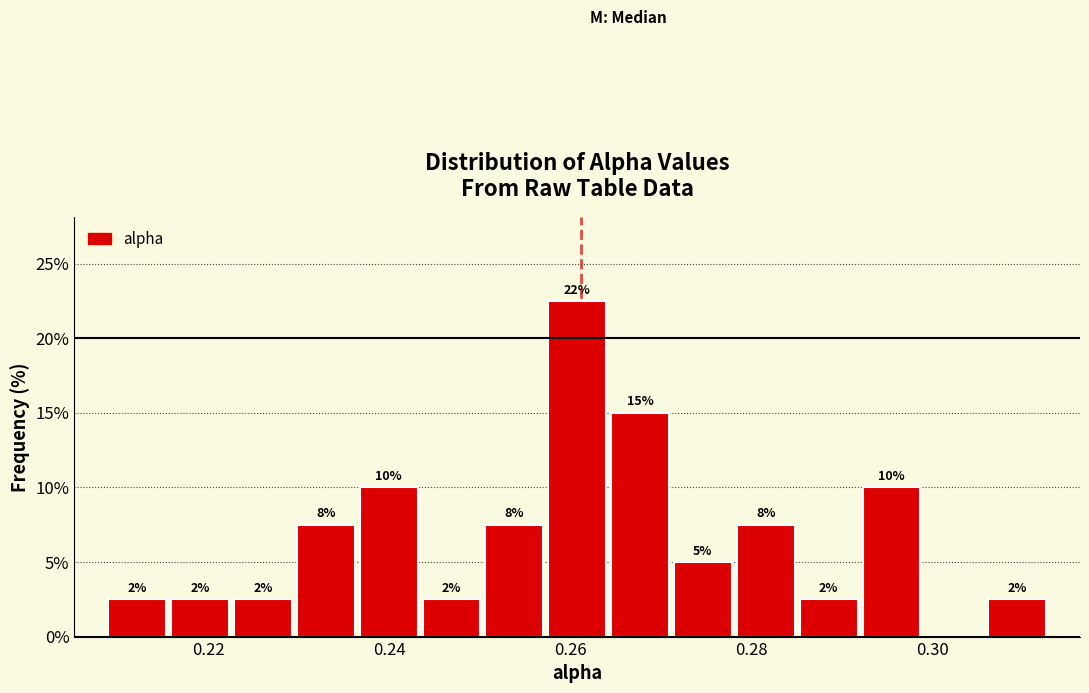

Around what value on the x-axis is the tallest bar? Give the approximate position of its centre, as read against the axis.

0.260